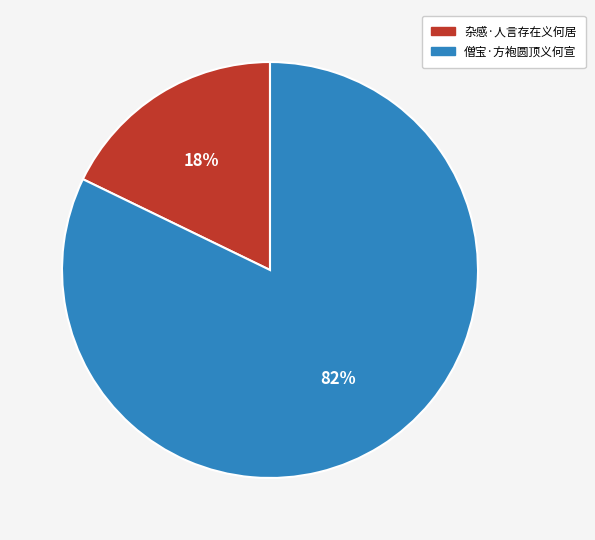

To the nearest percent, what is the combined percentage of 杂感·人言存在义何居 and 僧宝·方袍圆顶义何宣?

100%